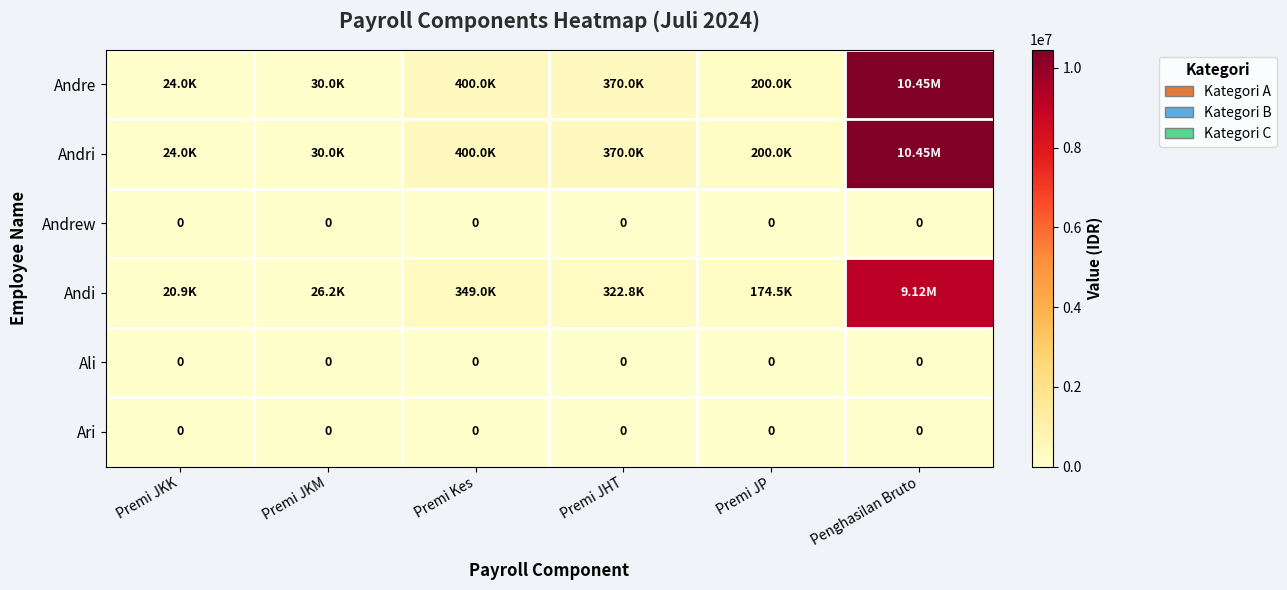

What is the total value across all series at Premi JP?

574500.0